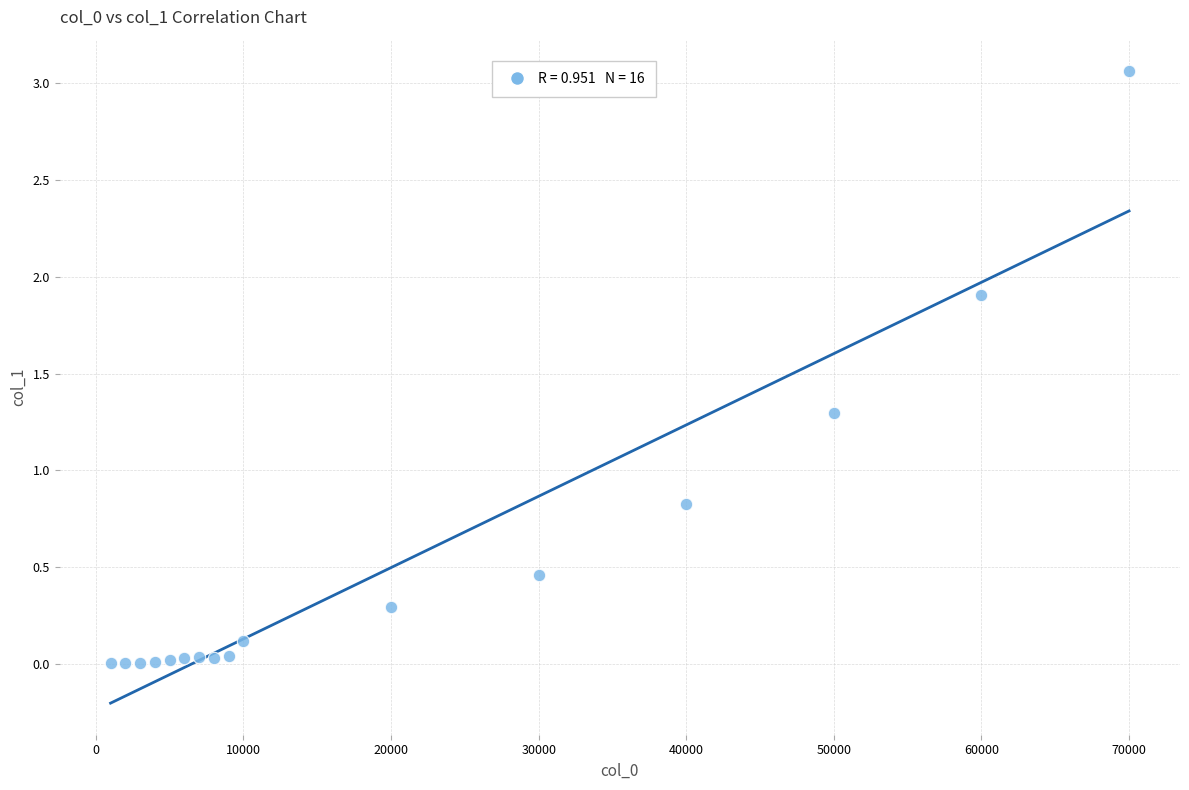

What is the range of X values (max minus min)?

69000.0